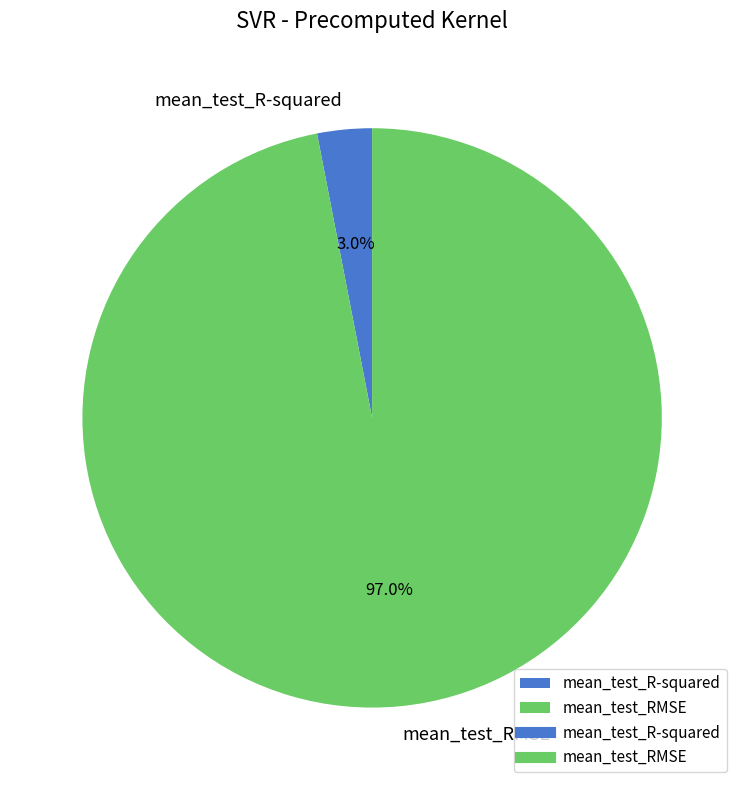

To the nearest percent, what is the difference between the mean_test_RMSE and mean_test_R-squared slice percentages?

94%